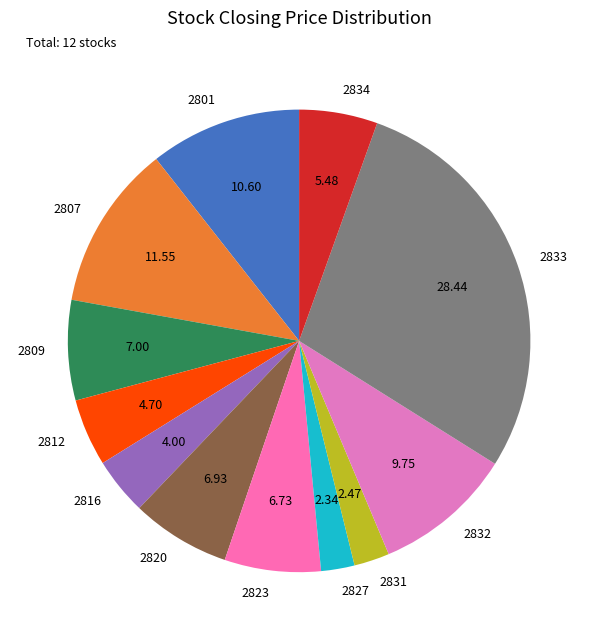

Between 2833 and 2820, which is larger?

2833